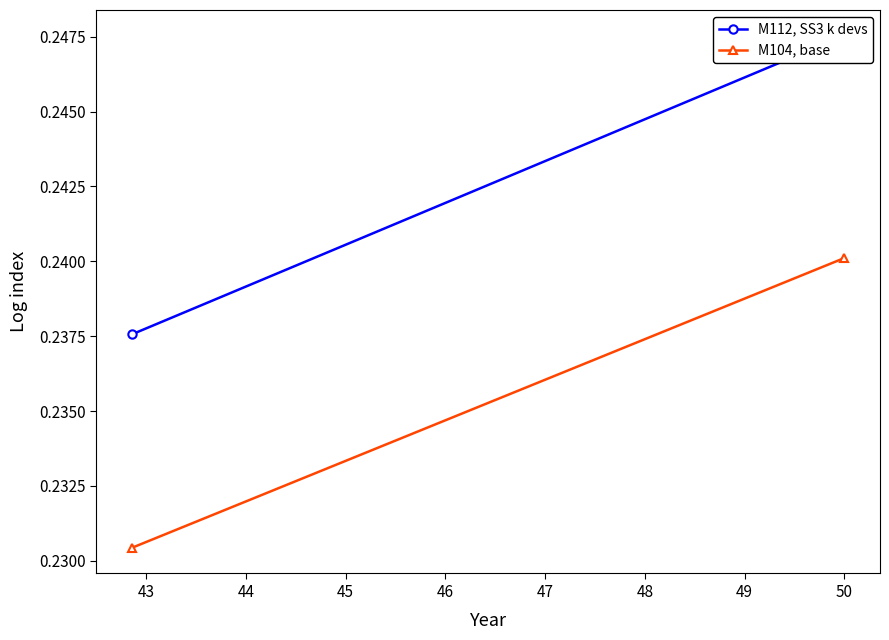

How many categories are shown in the chart?

2